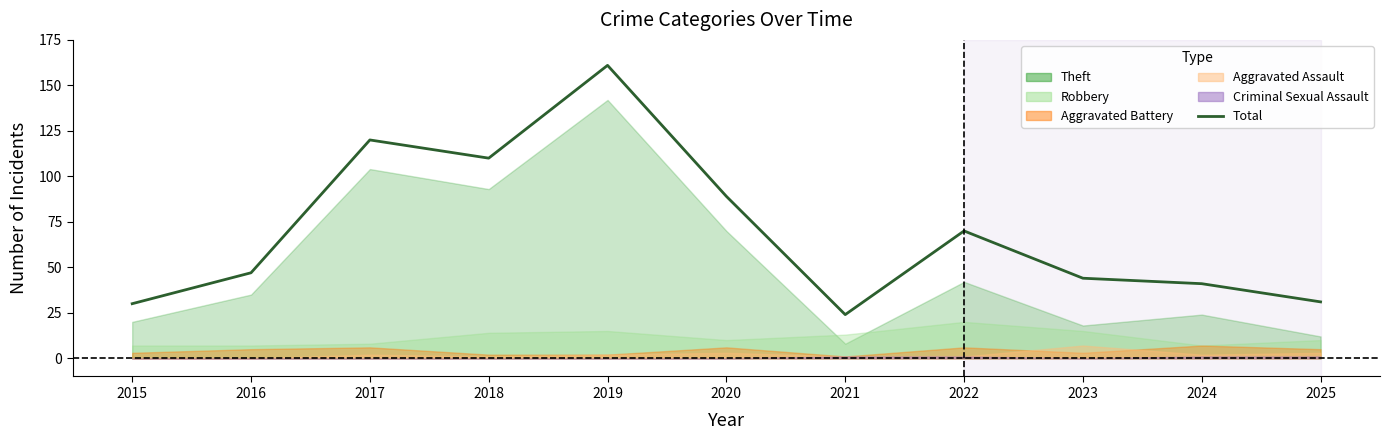

At which label is the value closest to 92?

2020